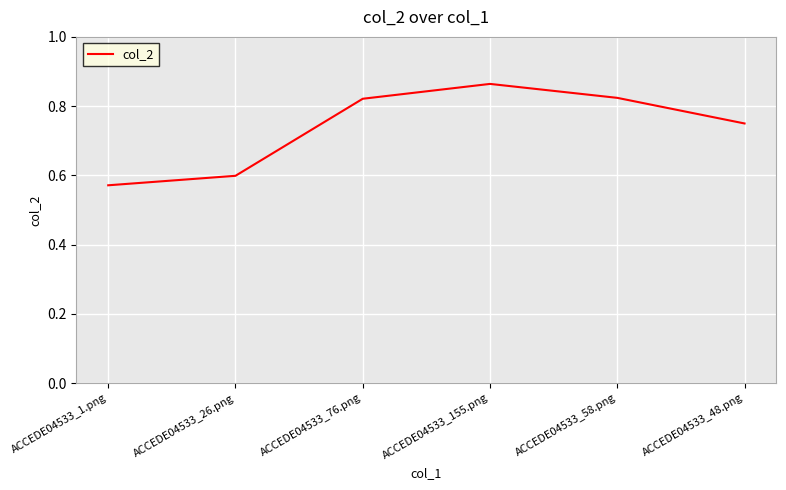

The chart shows a value of 1.3 at ACCEDE04533_58.png. True or false?

False